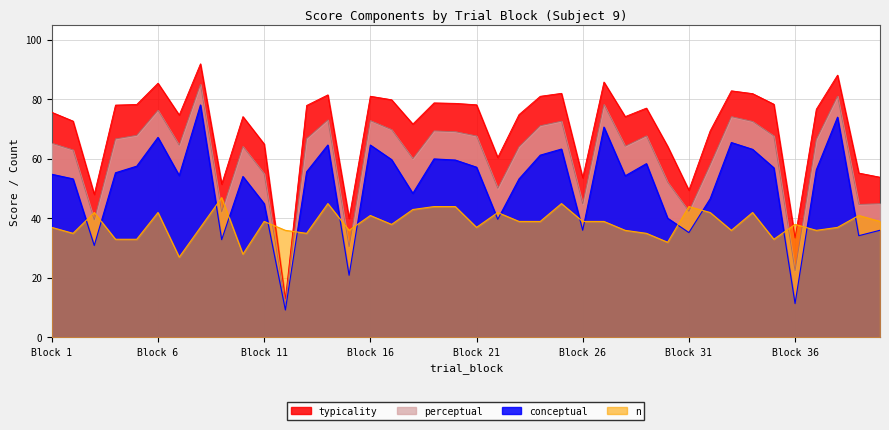

What is the average value of the conceptual series?

51.0